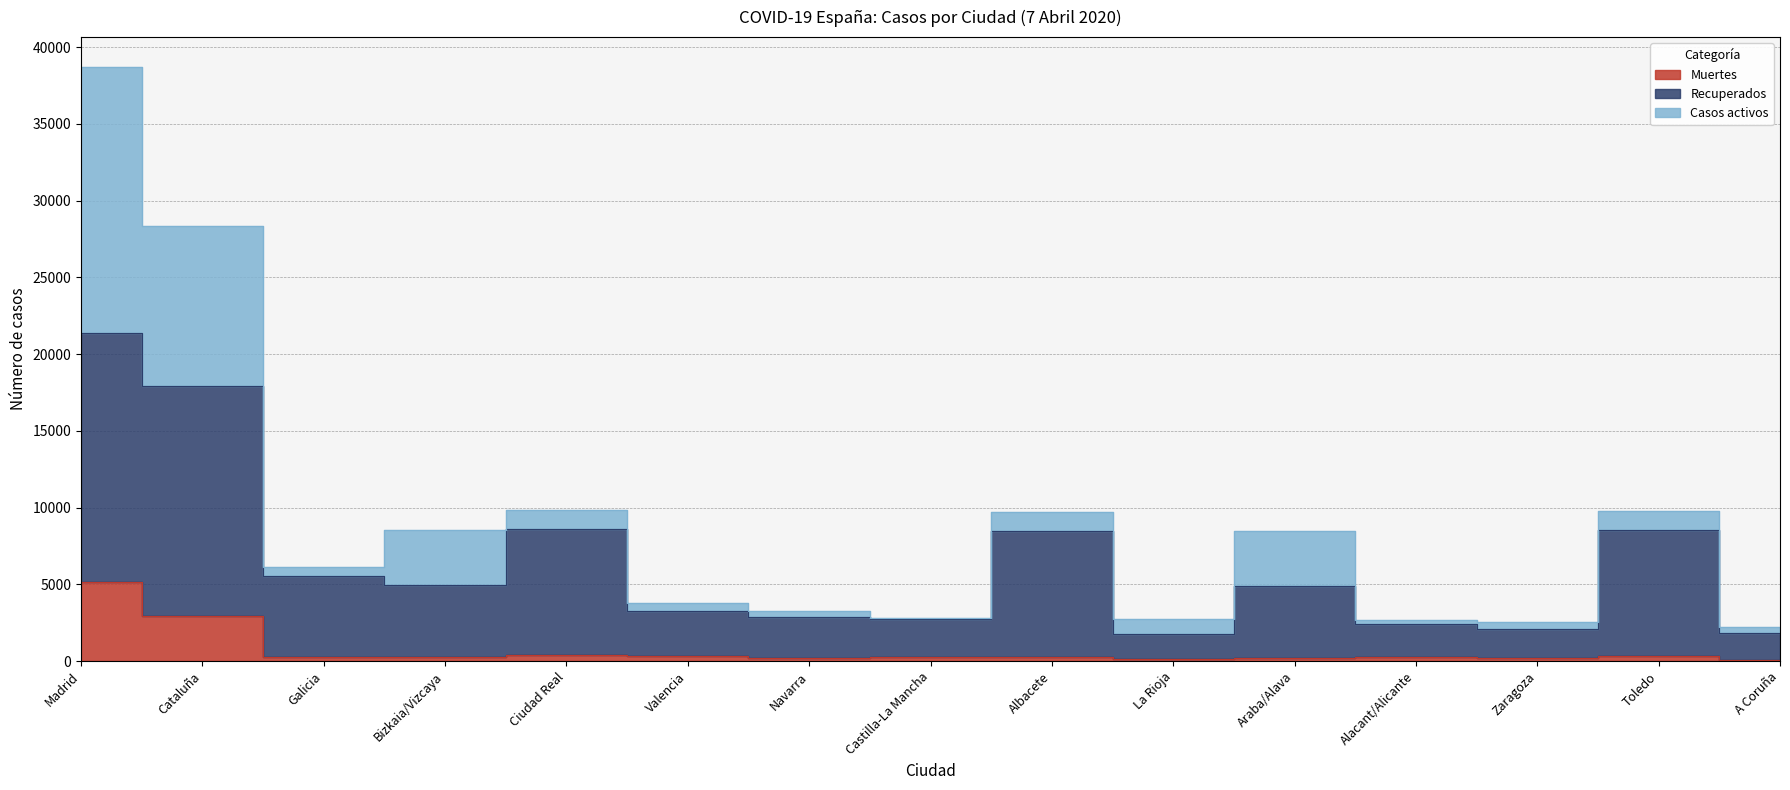

True or false: Recuperados and Muertes cross at least once.

False